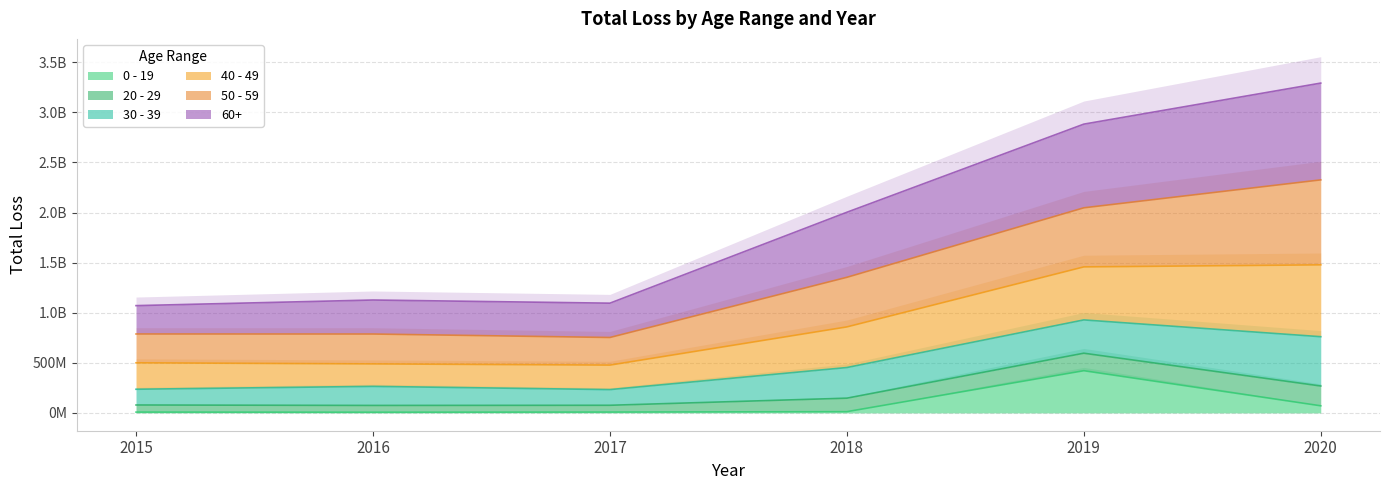

At which label is 40 - 49 closest to 1539196812?

2018